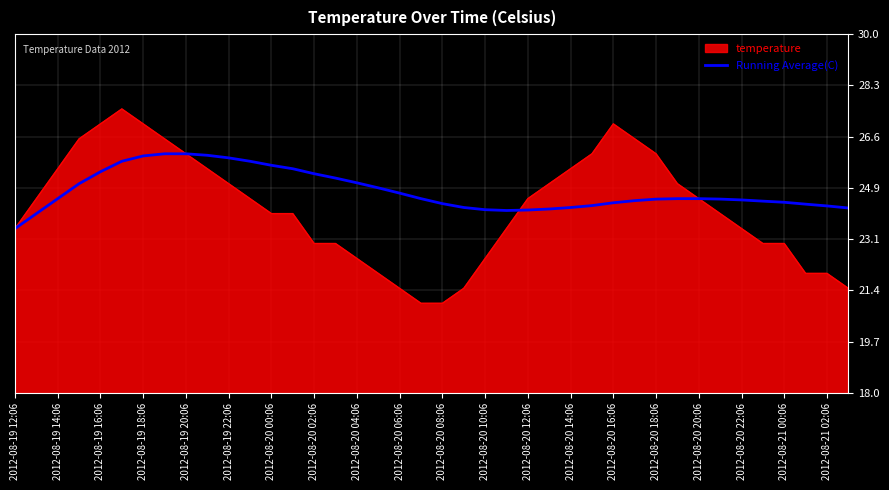

What is the greatest value displayed?

27.5